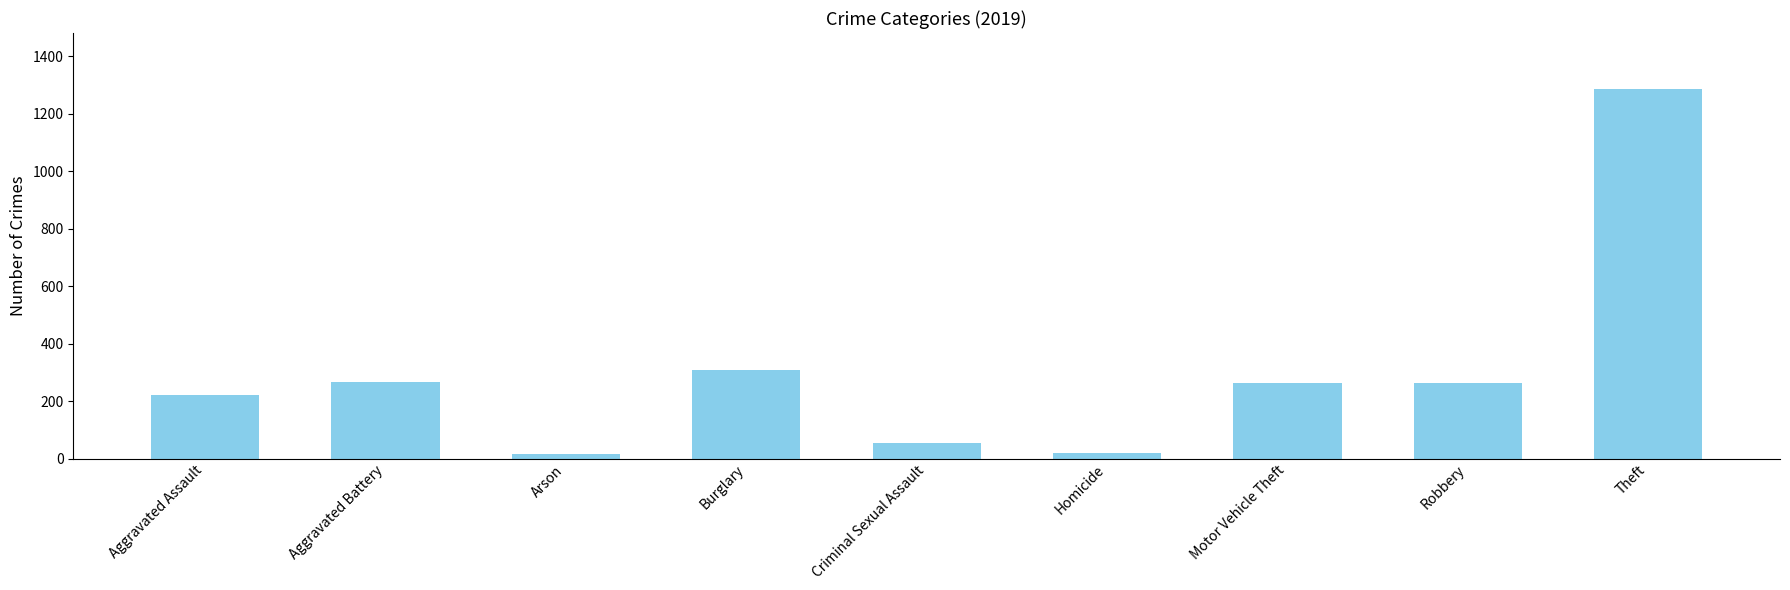

Which label corresponds to the largest value in the chart?

Theft